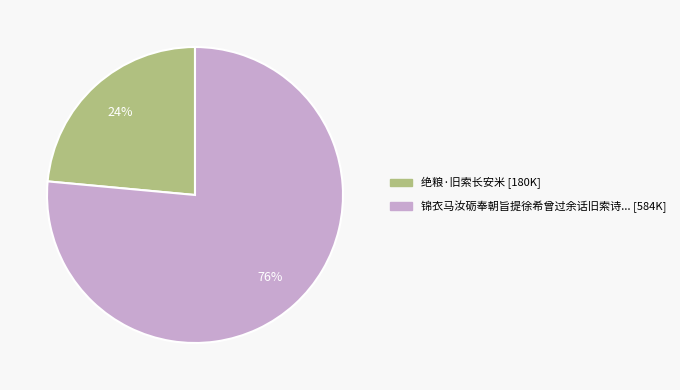

Is there any slice that represents more than half of the pie?

Yes